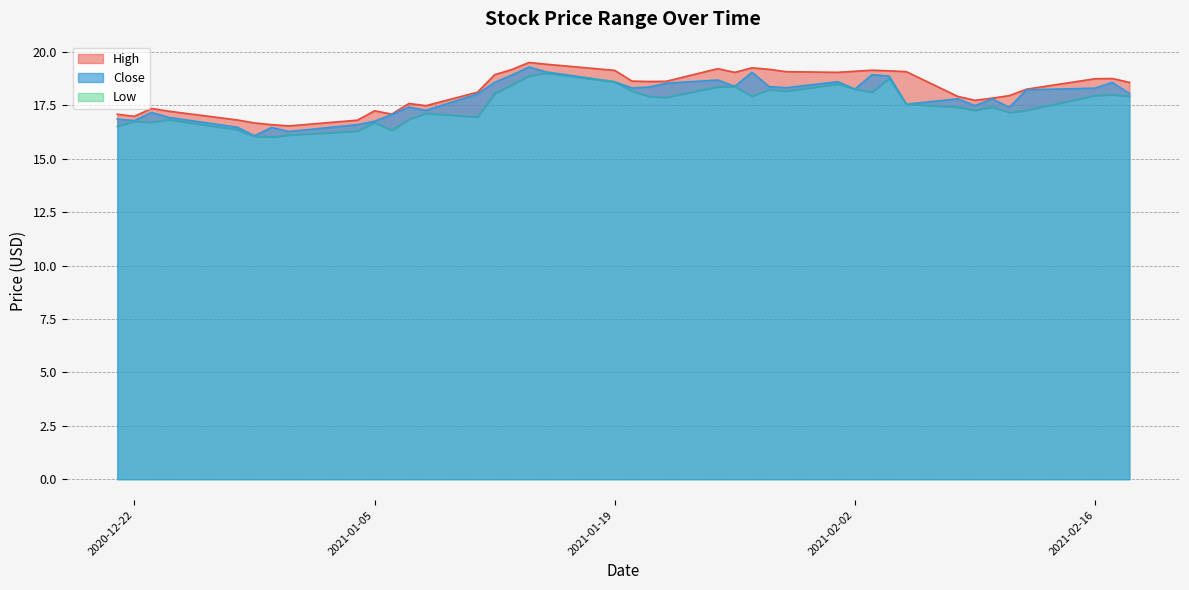

The Low series shows 5.1 at 2021-01-12. True or false?

False